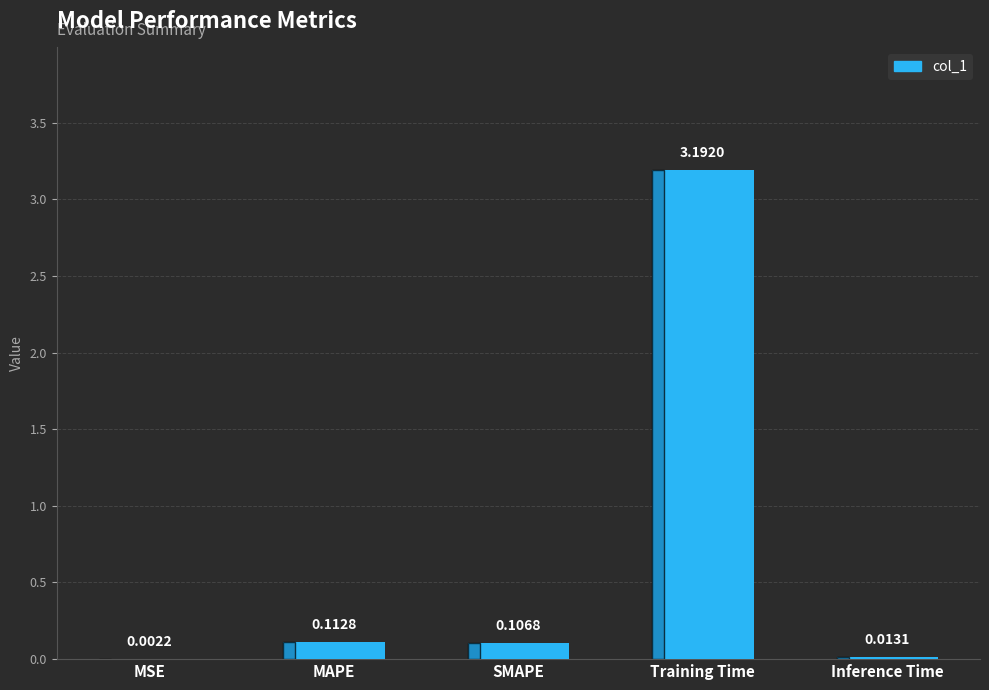

What is the sum of all values?

3.4